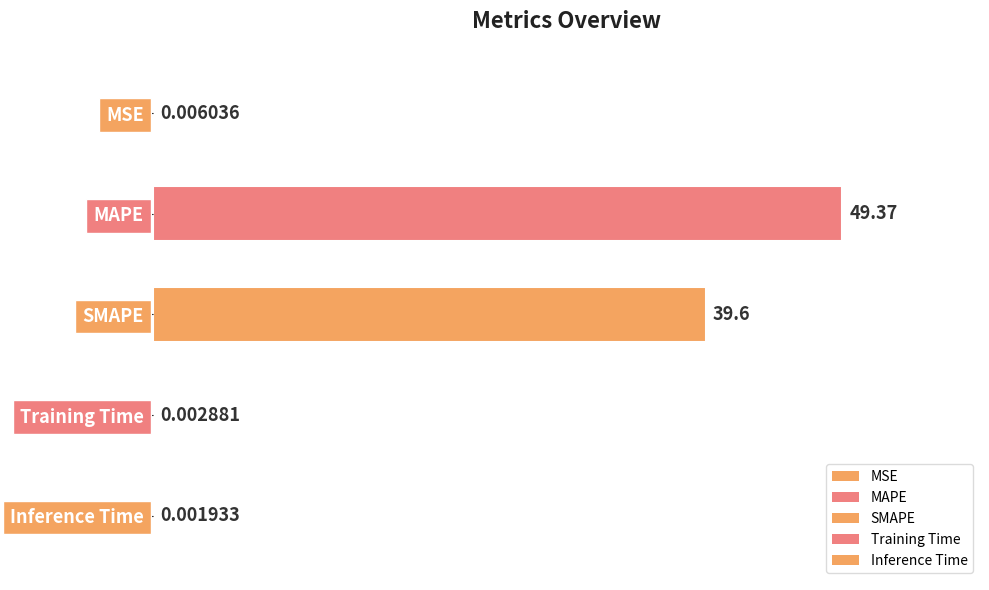

The value at SMAPE is 39.1. True or false?

False